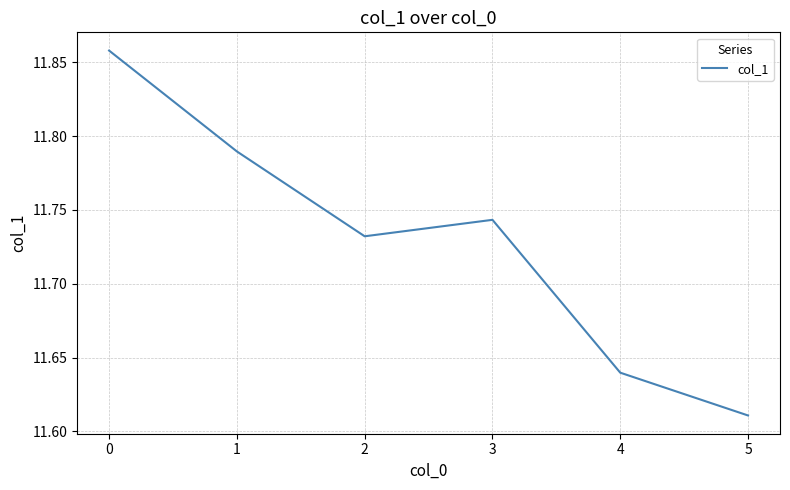

Does the chart display data point markers on the line(s)?

No